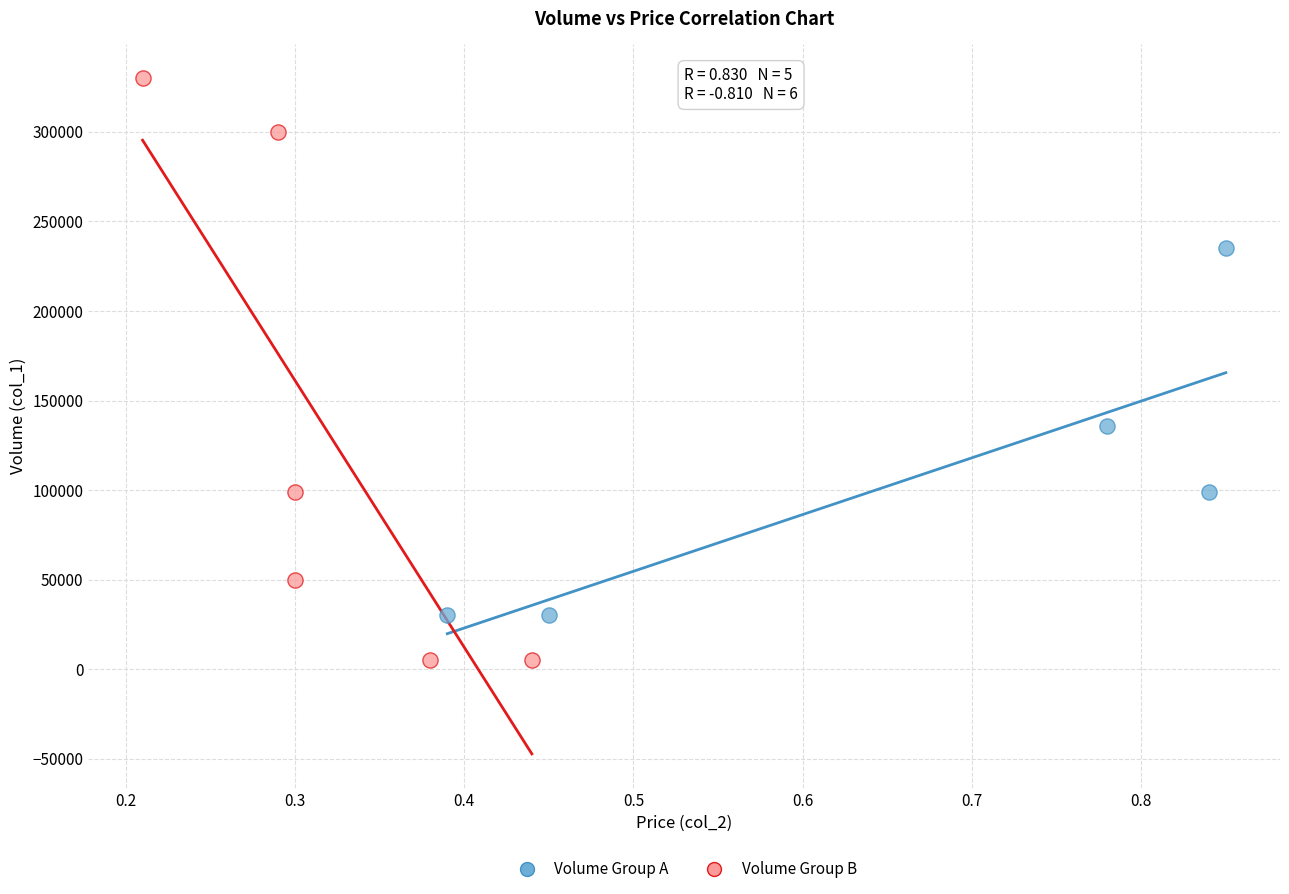

Which series has the widest spread of Y values?

Volume Group B